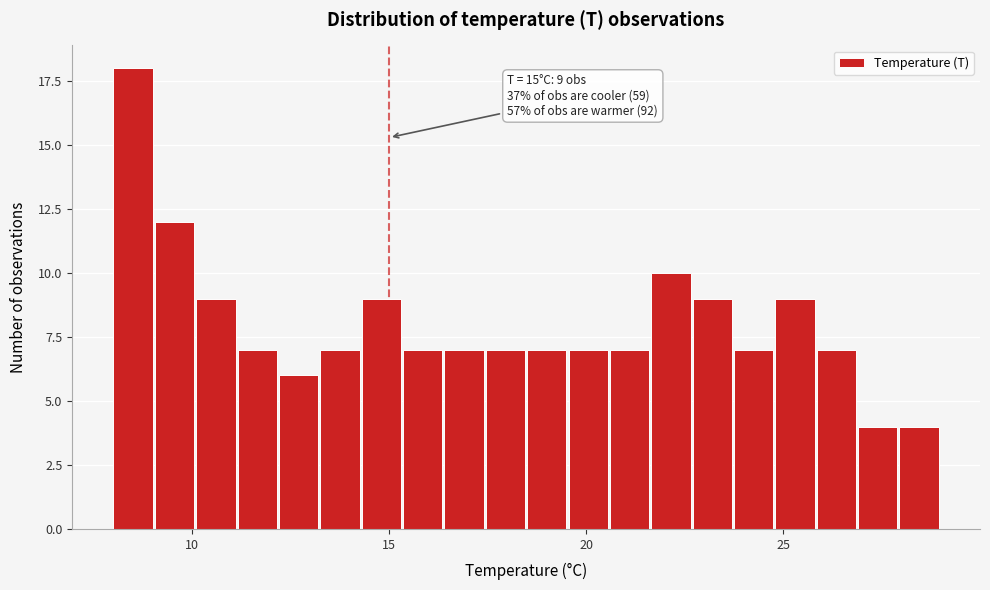

Around what value on the x-axis is the tallest bar? Give the approximate position of its centre, as read against the axis.

8.5